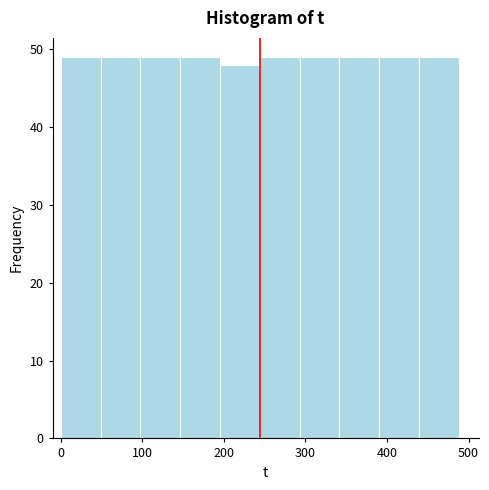

Reading left to right, transcribe this chart: for each bar, give the range it covers on the x-axis and its height. Neither the bar edges nor the heights are printed on the chart, so give them approximately, as read against the axes.

0 to 50: 49
50 to 100: 49
100 to 150: 49
150 to 200: 49
200 to 240: 48
240 to 290: 49
290 to 340: 49
340 to 390: 49
390 to 440: 49
440 to 490: 49